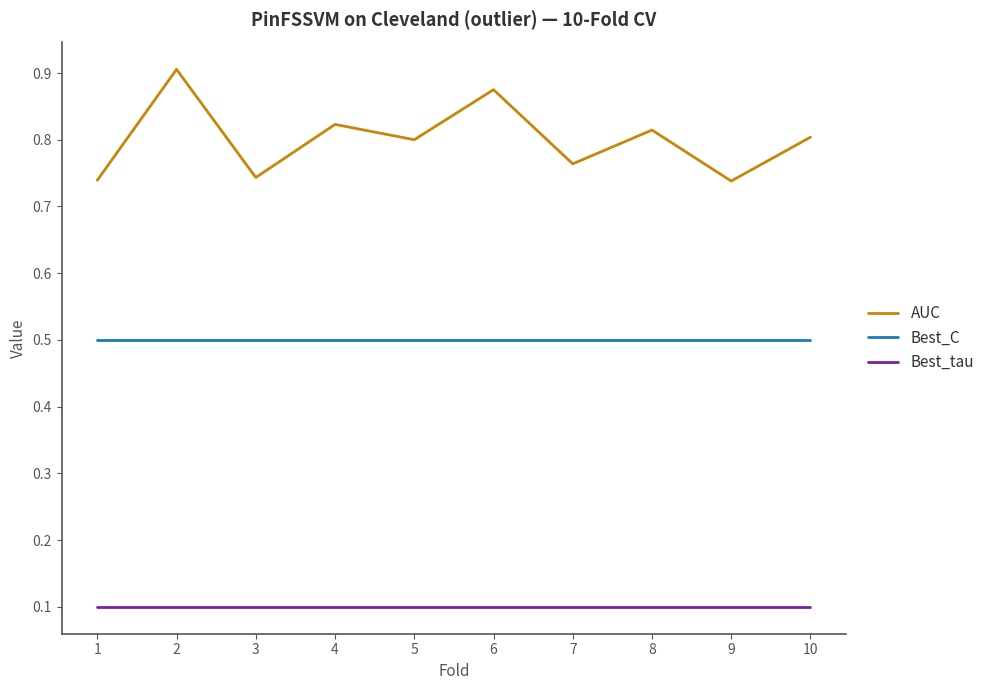

Which category has the highest value across all series?

2